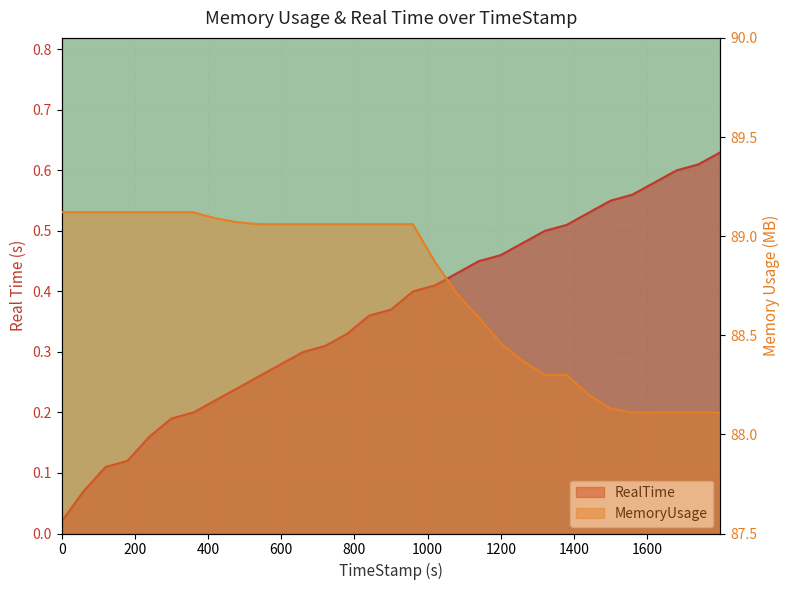

Reading left to right, transcribe all the data shown in this chart.

RealTime: 0=0.0	59.92=0.1	119.91=0.1	179.69=0.1	239.68=0.2	299.86=0.2	359.98=0.2	419.73=0.2	479.9=0.2	539.77=0.3	599.91=0.3	659.88=0.3	719.97=0.3	779.99=0.3	839.89=0.4	899.89=0.4	959.9=0.4	1019.99=0.4	1079.89=0.4	1139.72=0.5	1199.61=0.5	1259.76=0.5	1319.84=0.5	1379.91=0.5	1439.81=0.5	1499.94=0.6	1559.67=0.6	1619.79=0.6	1679.85=0.6	1739.88=0.6	1799.97=0.6
MemoryUsage: 0=89.1	59.92=89.1	119.91=89.1	179.69=89.1	239.68=89.1	299.86=89.1	359.98=89.1	419.73=89.1	479.9=89.1	539.77=89.1	599.91=89.1	659.88=89.1	719.97=89.1	779.99=89.1	839.89=89.1	899.89=89.1	959.9=89.1	1019.99=88.9	1079.89=88.7	1139.72=88.6	1199.61=88.5	1259.76=88.4	1319.84=88.3	1379.91=88.3	1439.81=88.2	1499.94=88.1	1559.67=88.1	1619.79=88.1	1679.85=88.1	1739.88=88.1	1799.97=88.1